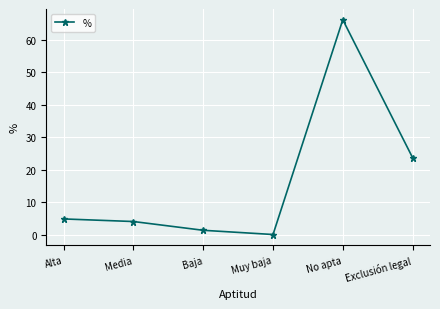

At which category does the data reach its first local peak?

No apta